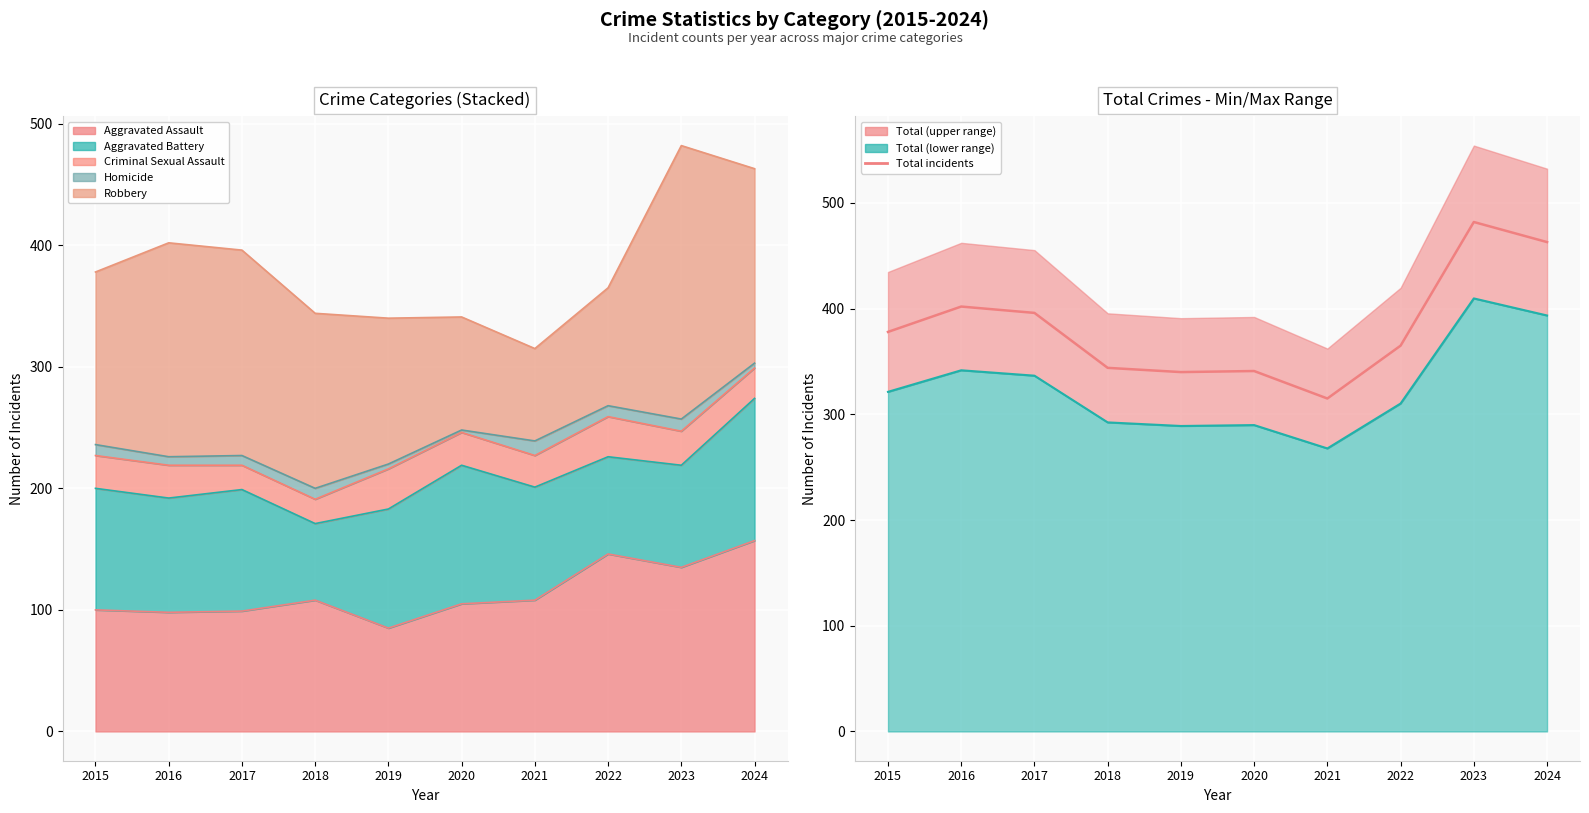

What is the sum of the values at 2022 and 2015?

743